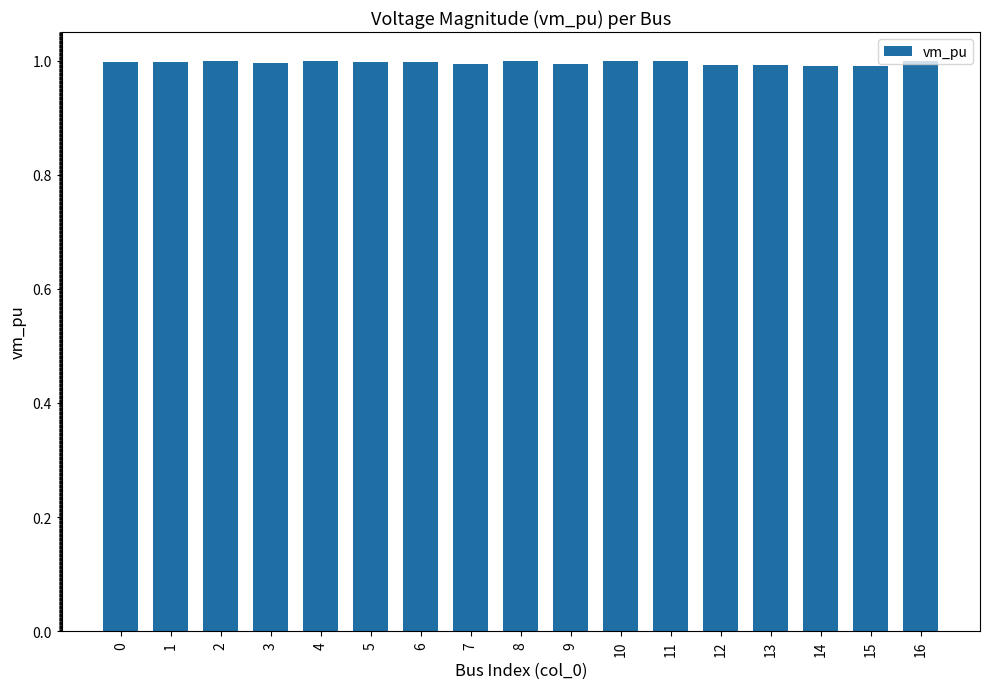

Are the bars grouped side by side (vs. stacked)?

No